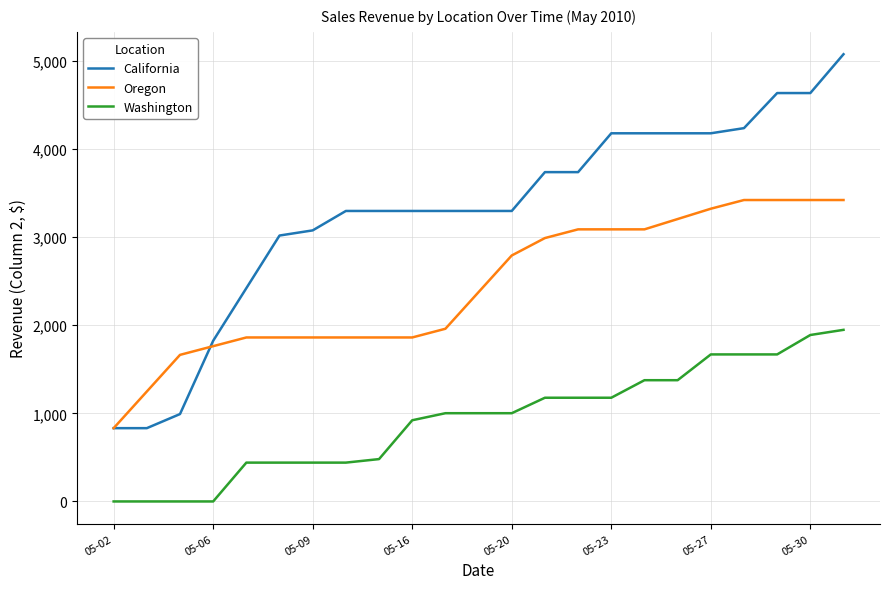

Rank the series by their maximum value, from lowest to highest.

Washington, Oregon, California